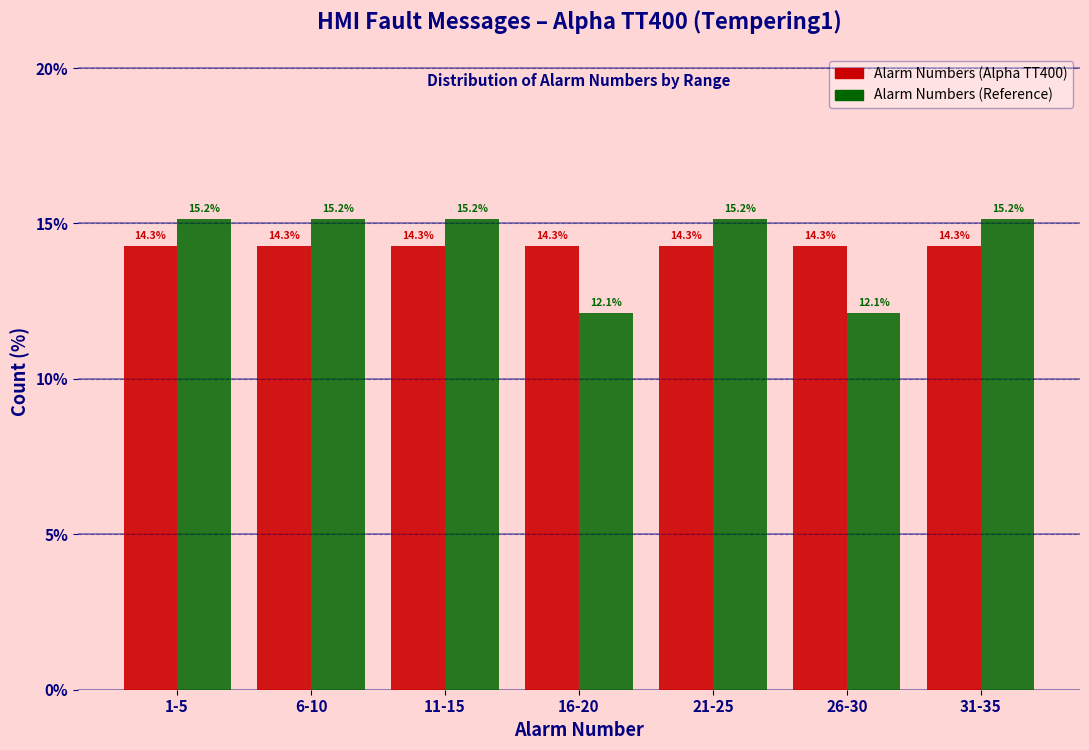

Reading right to left, list all the values displayed in this chart.

Alarm Numbers (Alpha TT400): 31-35=14.3	26-30=14.3	21-25=14.3	16-20=14.3	11-15=14.3	6-10=14.3	1-5=14.3
Alarm Numbers (Reference): 31-35=15.2	26-30=12.1	21-25=15.2	16-20=12.1	11-15=15.2	6-10=15.2	1-5=15.2